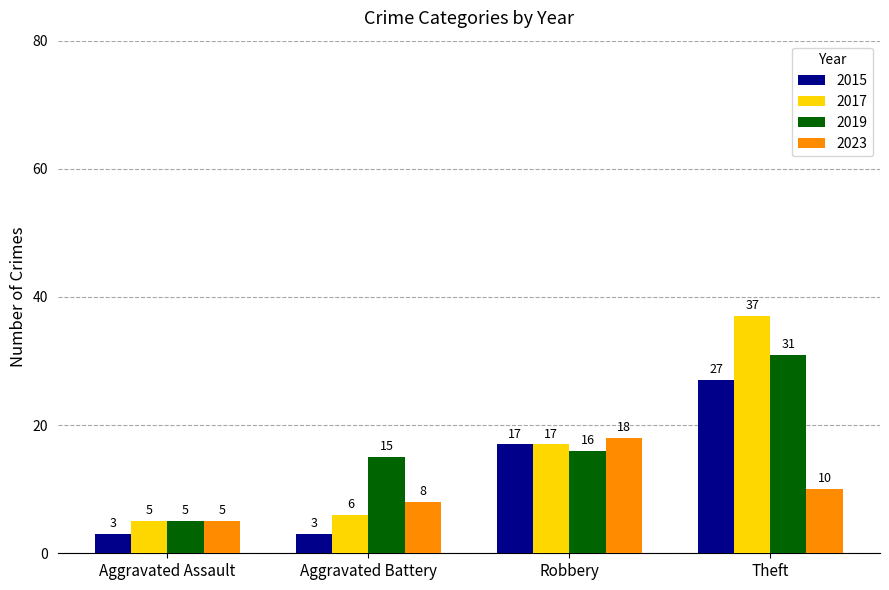

Which series has the largest range (max minus min)?

2017